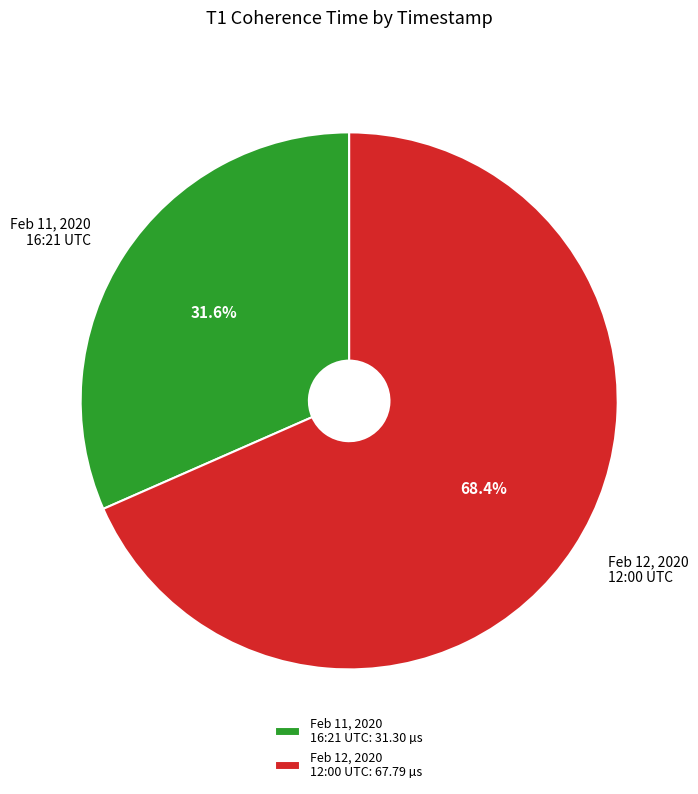

Is there any slice that represents more than half of the pie?

Yes